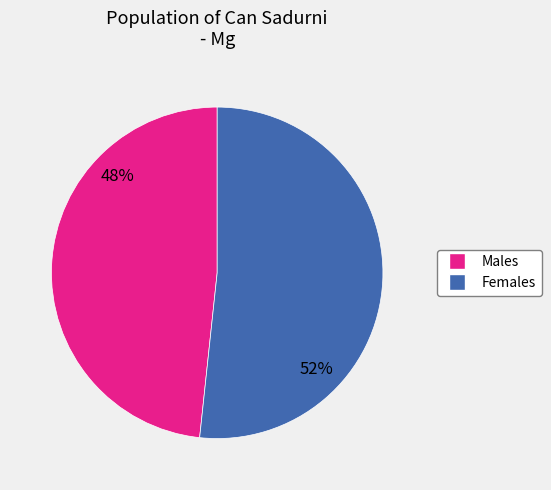

To the nearest percent, what is the average slice percentage?

50%